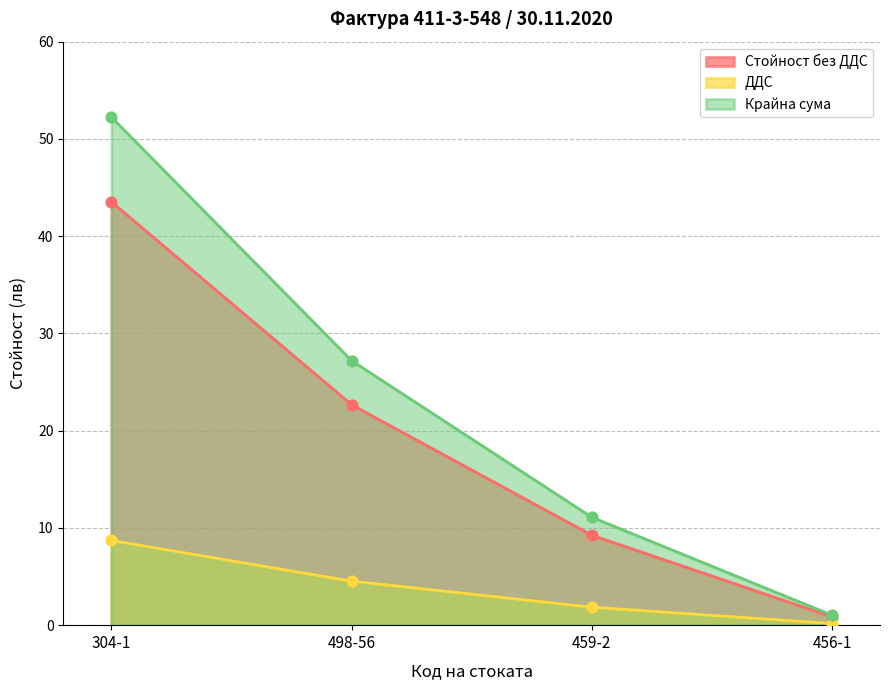

What are all the series names shown in the legend?

Стойност без ДДС, ДДС, Крайна сума